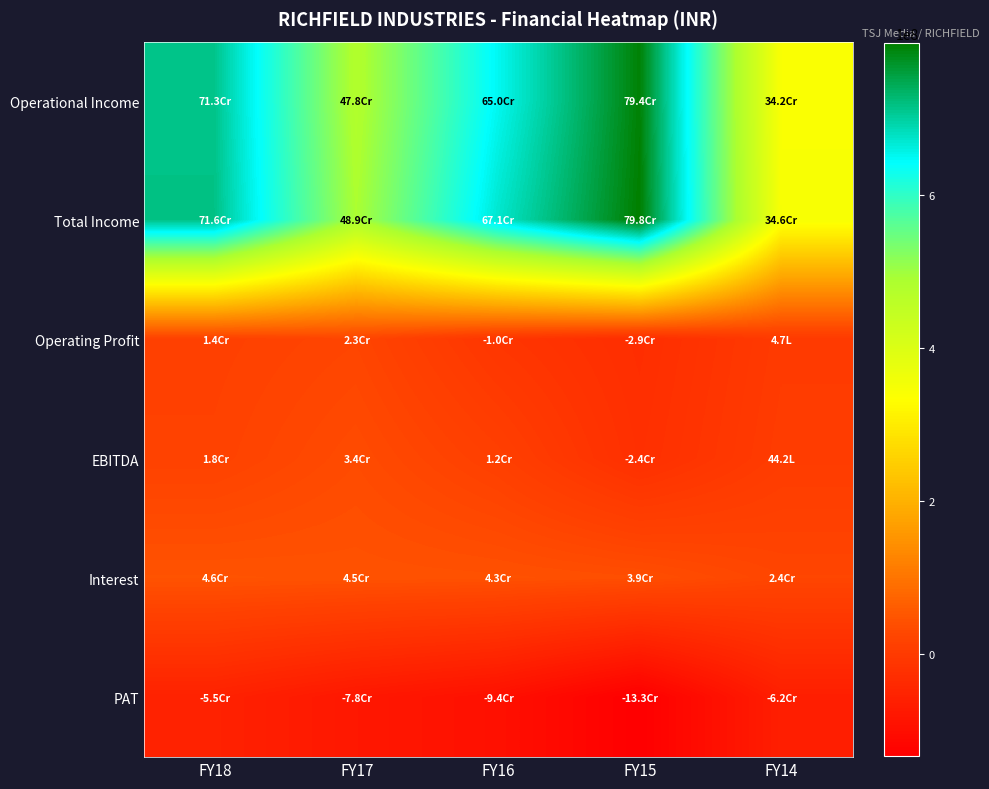

At which category does the chart reach its peak across all series?

FY15